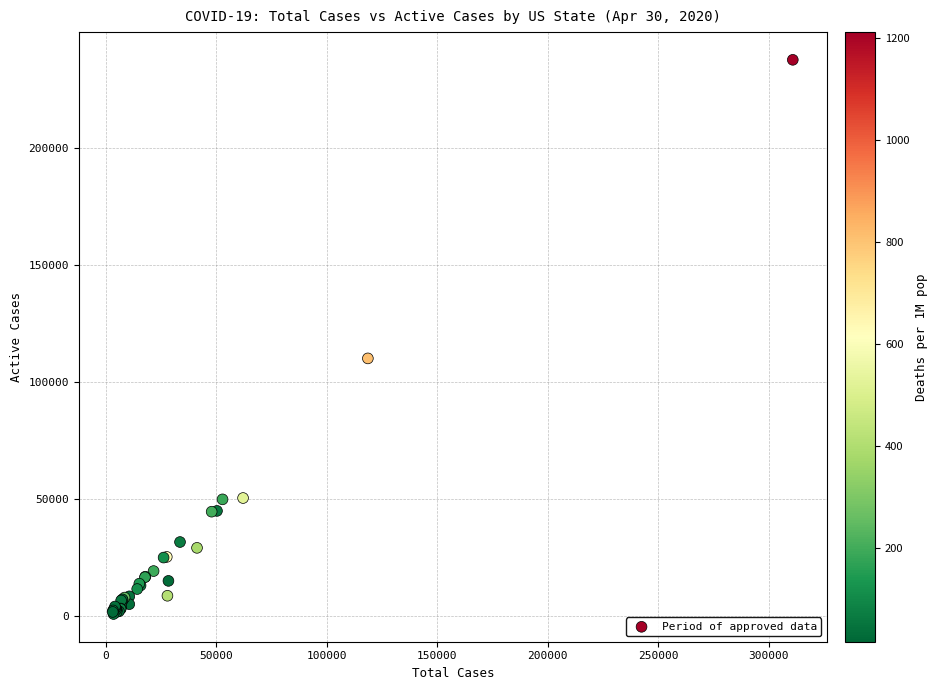

What Y value in the scatter plot is closest to 119324?

110153